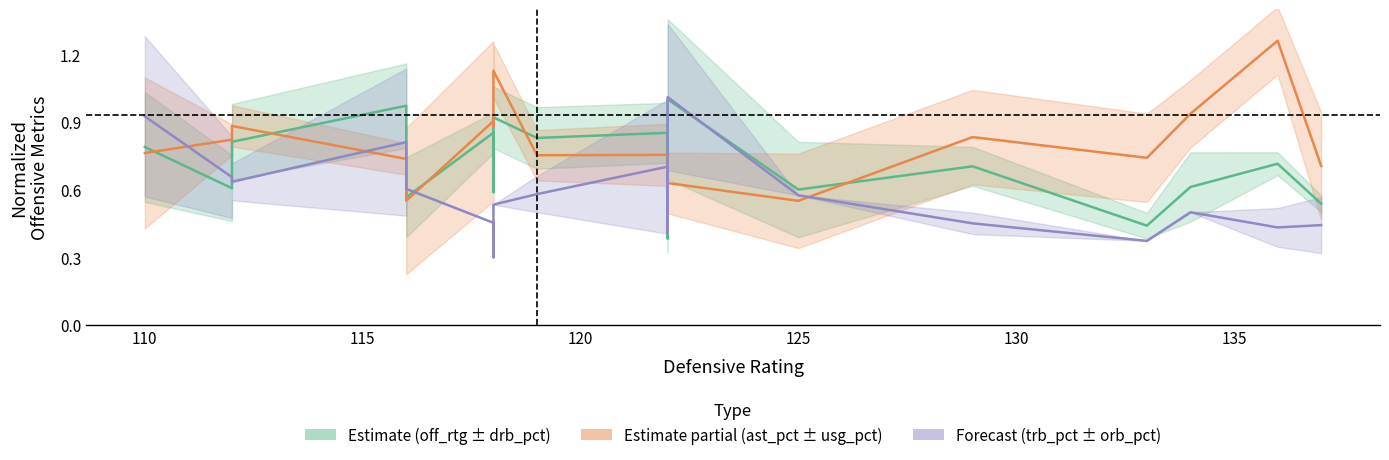

How many series are shown in this chart?

3